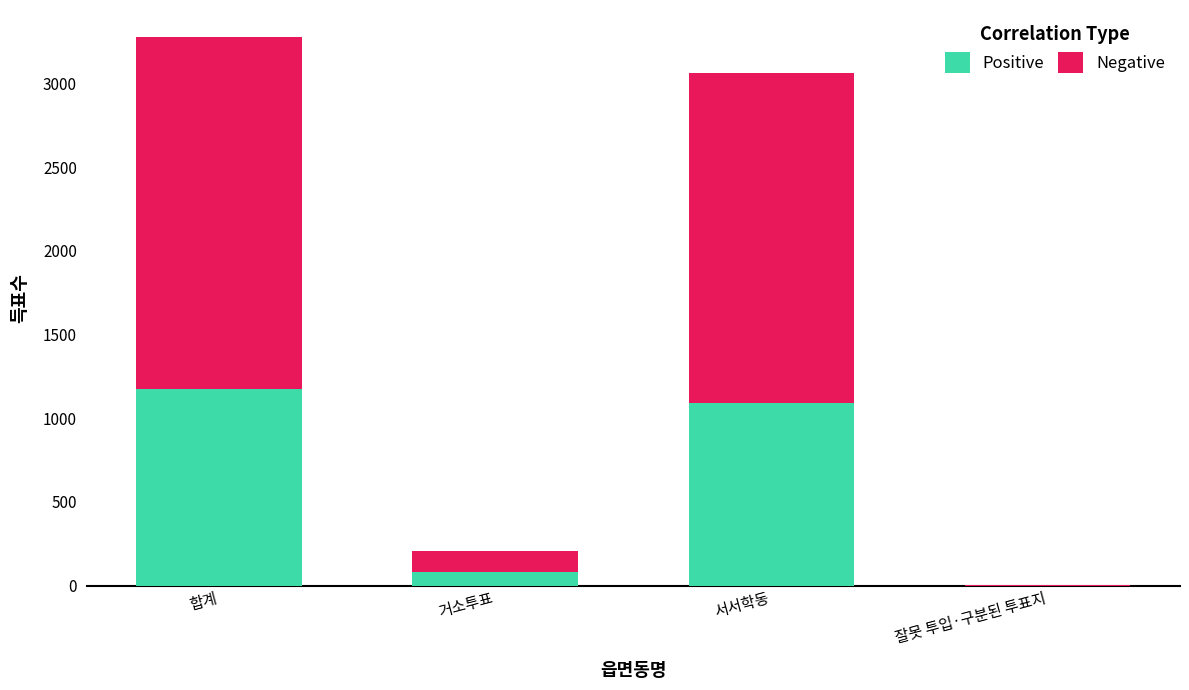

At which category is the sum across all series the highest?

합계